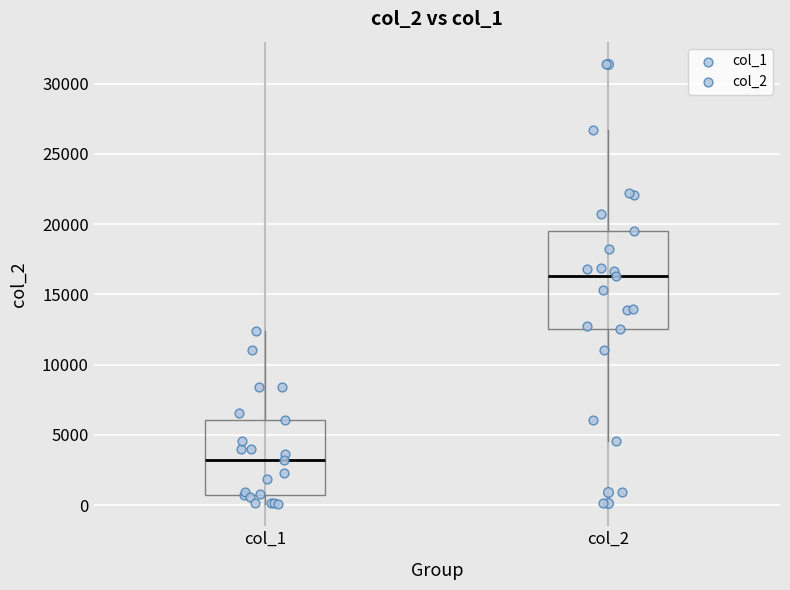

Which box has the highest median line?

col_2